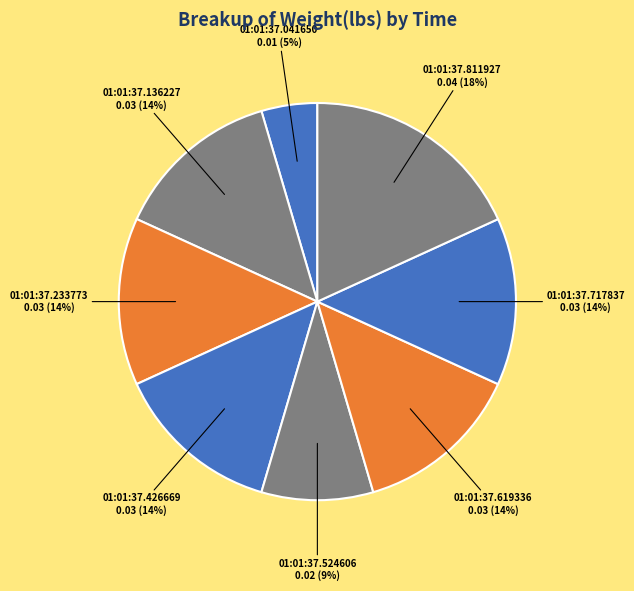

To the nearest percent, what is the average slice percentage?

12%